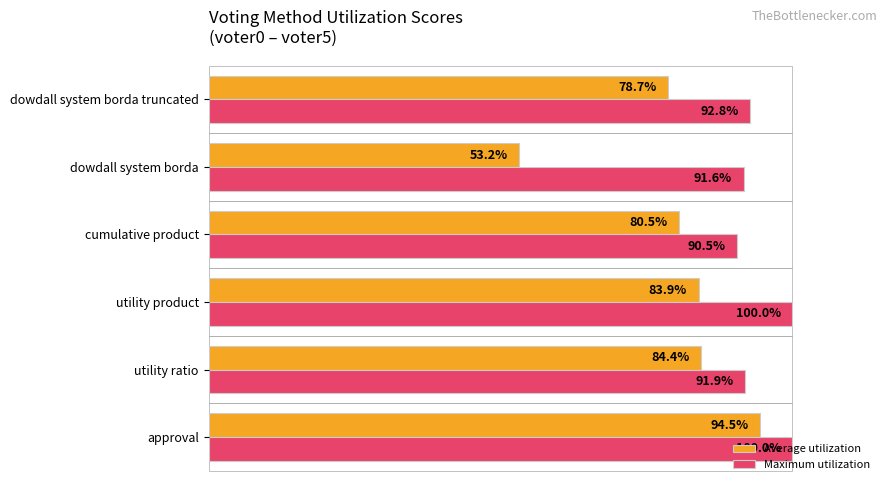

Which series changed the most between approval and utility product?

Average utilization